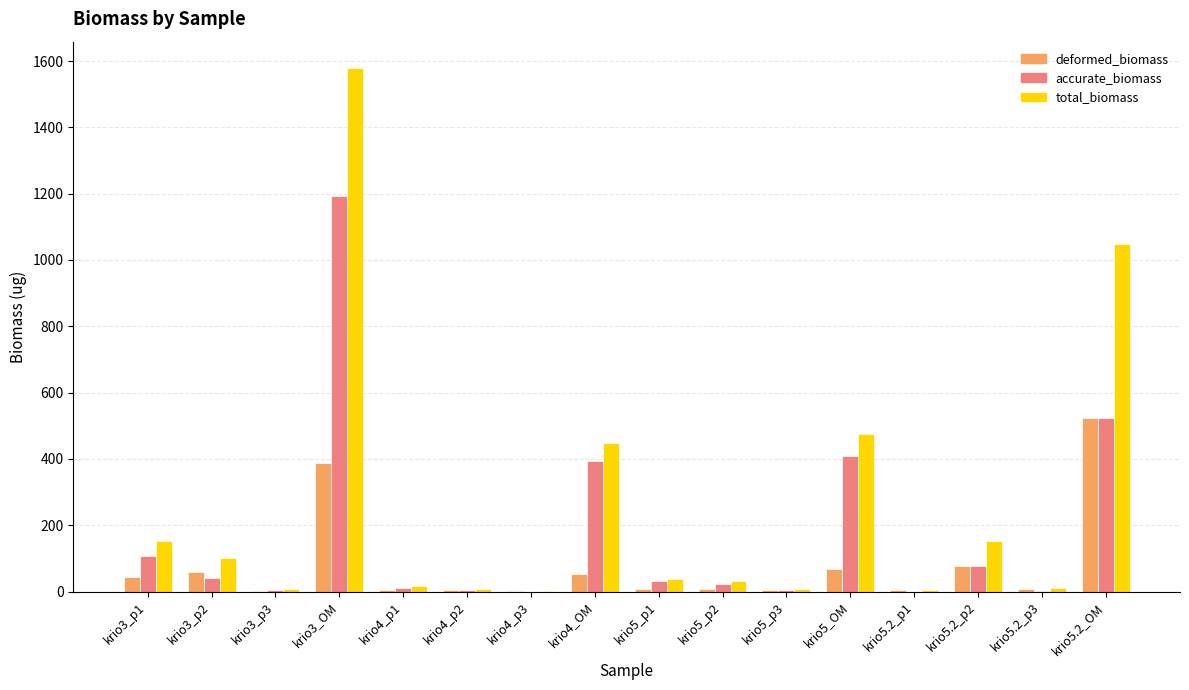

What is the highest value of the accurate_biomass series?

1193.2